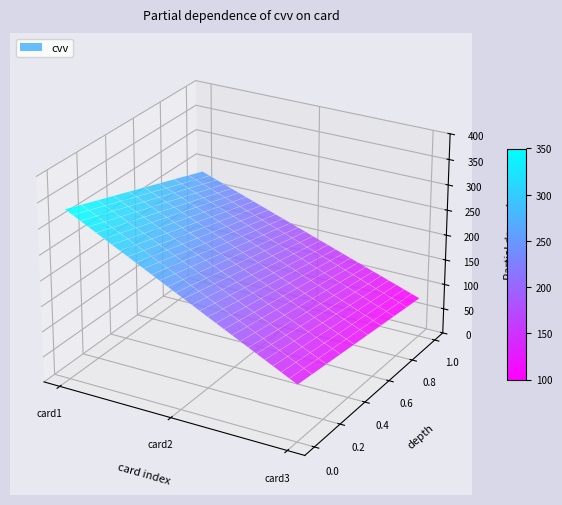

Reading left to right, extract all data points from this chart.

333	222	111